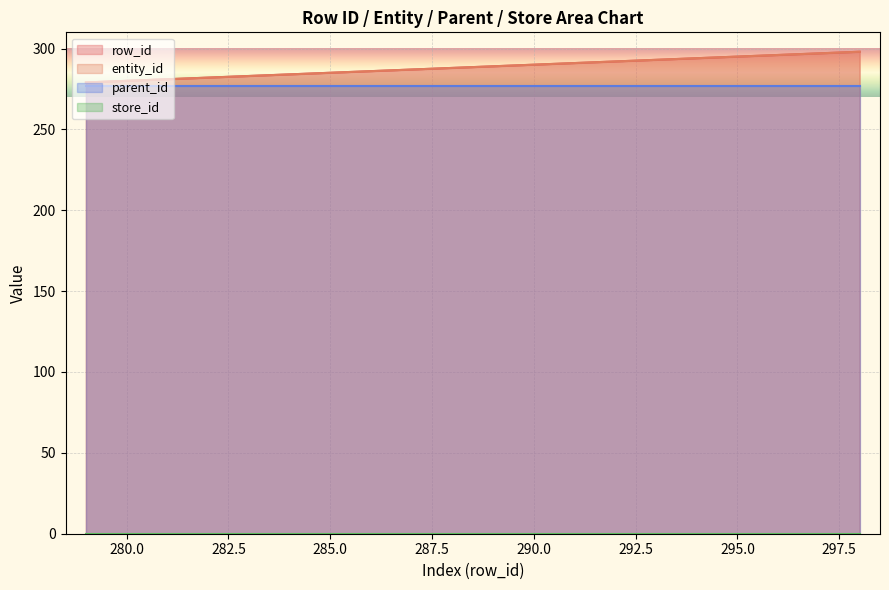

What is the difference between the second highest and minimum values in the entity_id series?

18